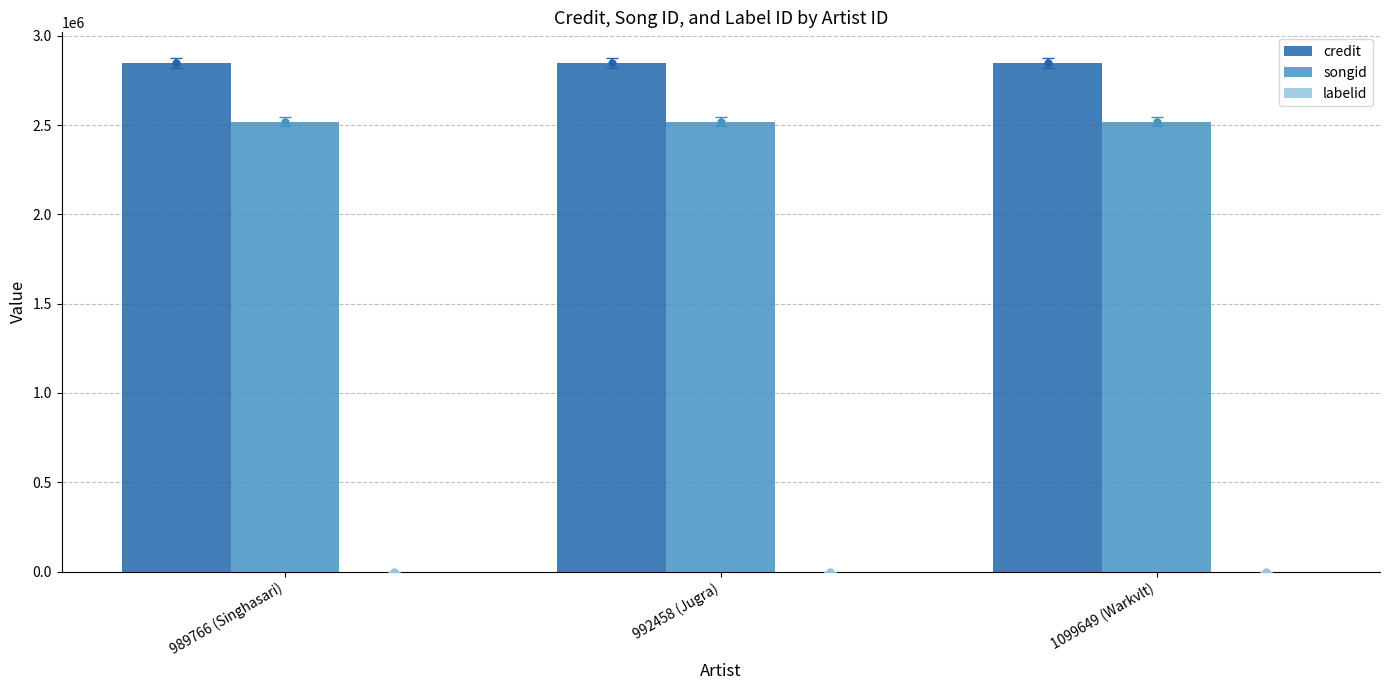

Which series has the largest total across all categories?

credit